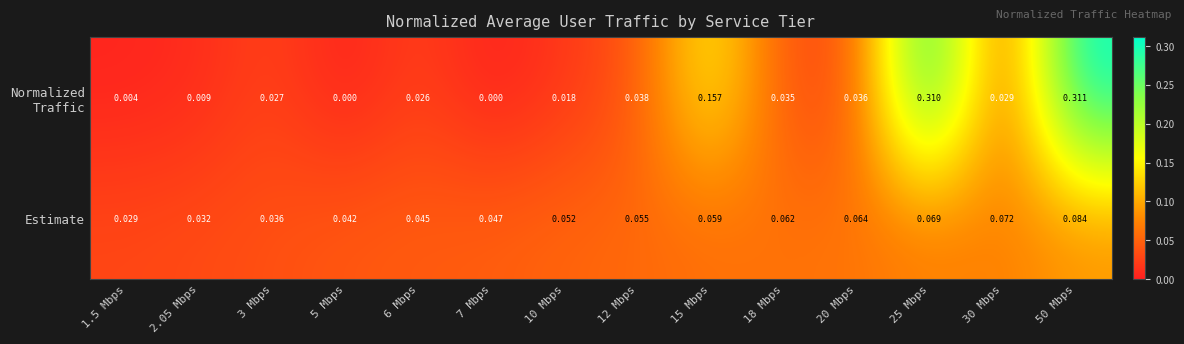

Between 6 Mbps and 18 Mbps, which series saw the biggest shift?

Estimate